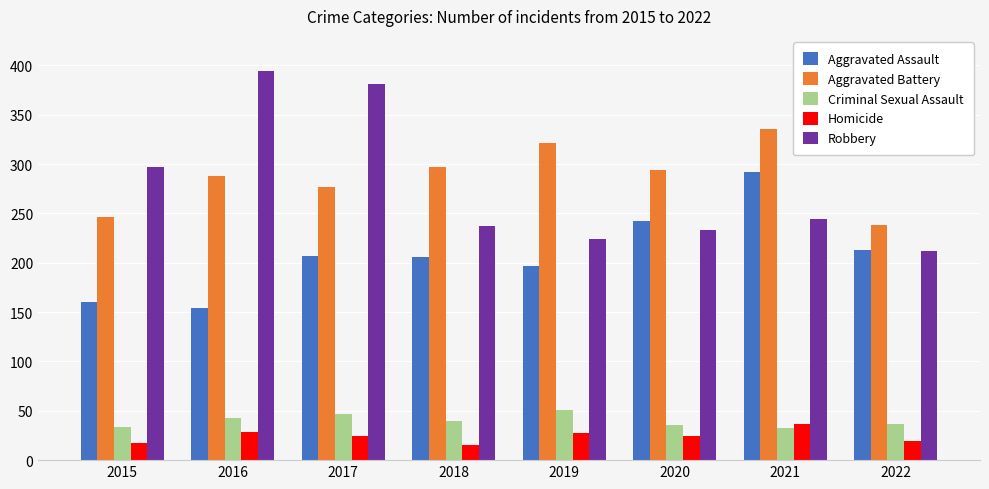

What is the highest value of the Robbery series?

394